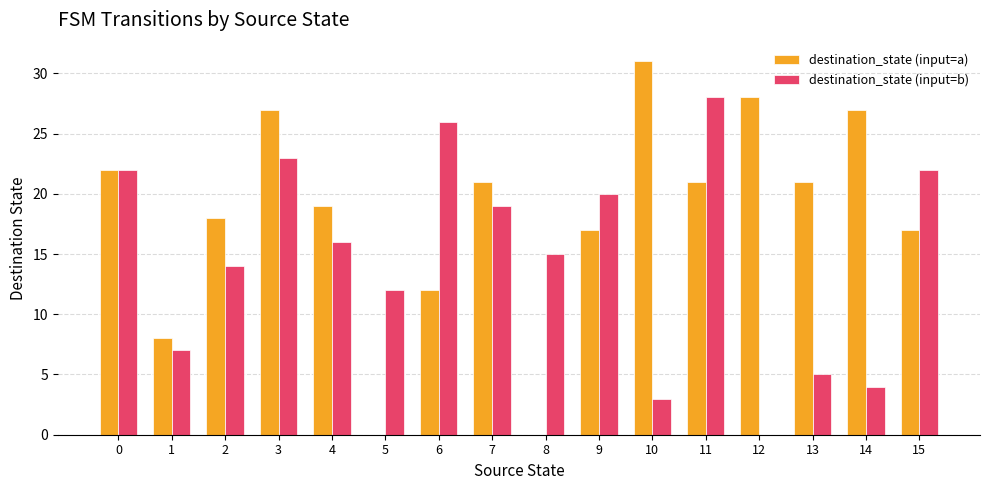

Is the value of destination_state (input=a) at 0 greater than the value of destination_state (input=b) at 6?

No